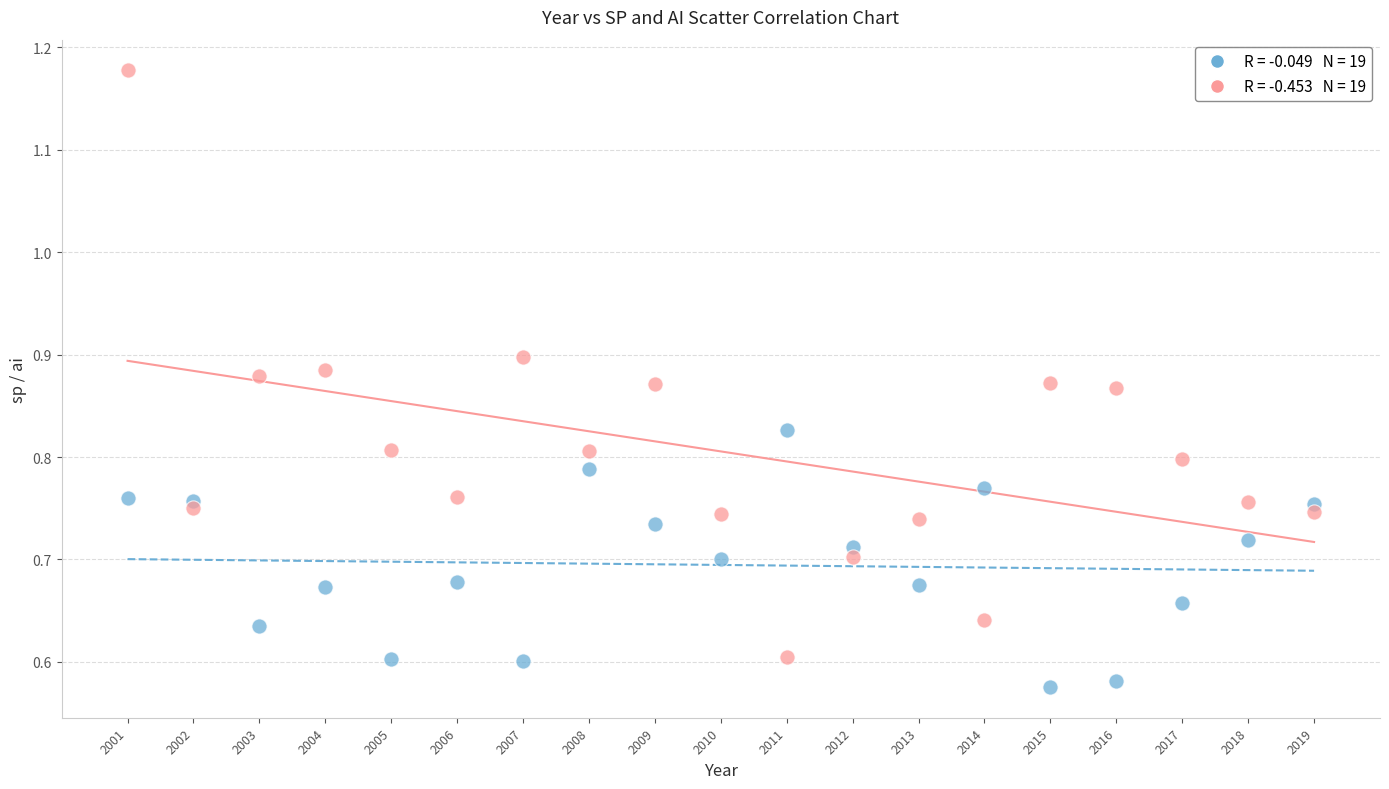

Across all data points, what is the range of X values (max minus min)?

18.0